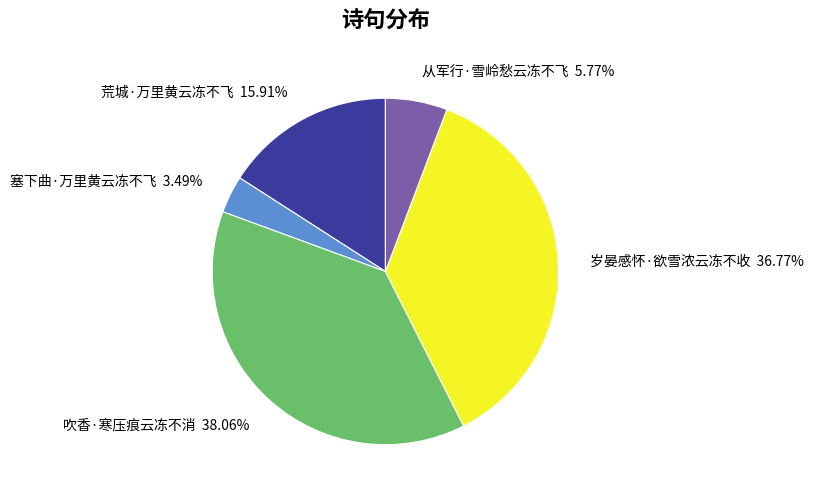

Does 荒城·万里黄云冻不飞 account for over 50% of the chart?

No